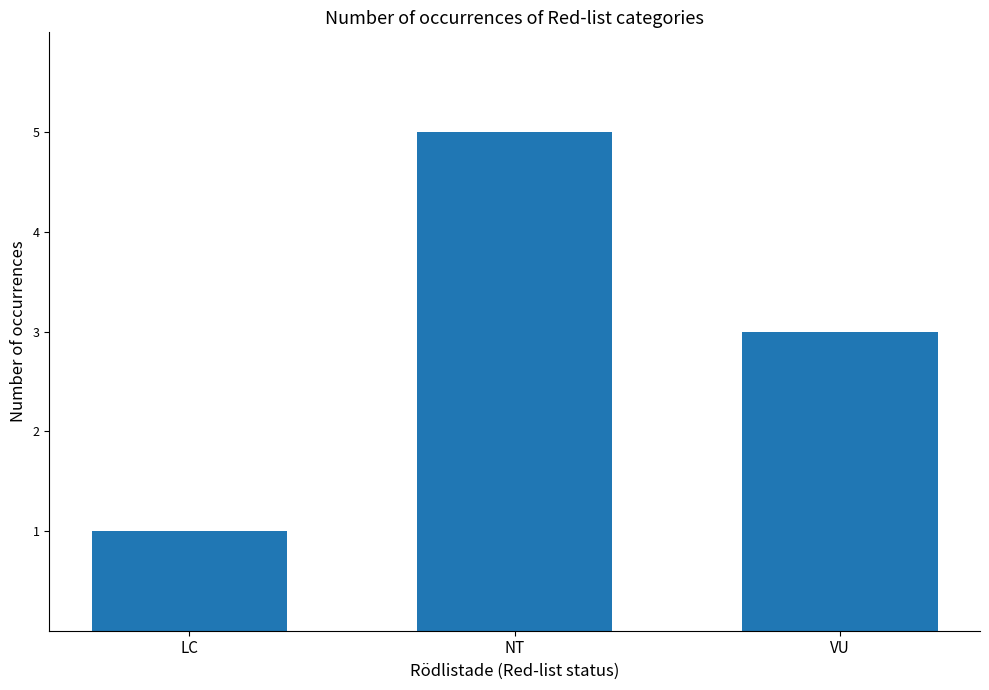

Count the number of data series in this chart.

1